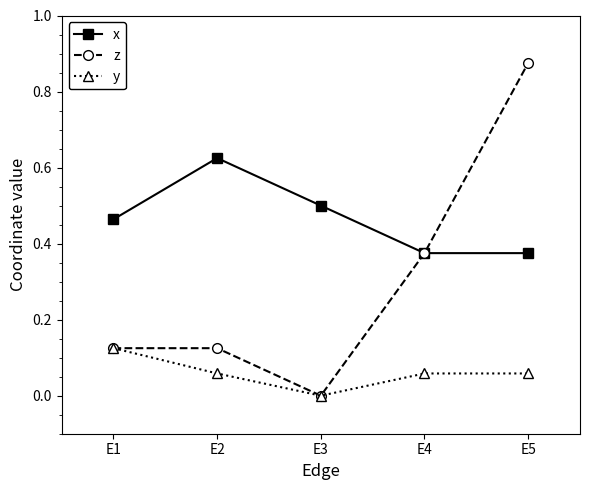

The value of y at E5 is 0.0. True or false?

False